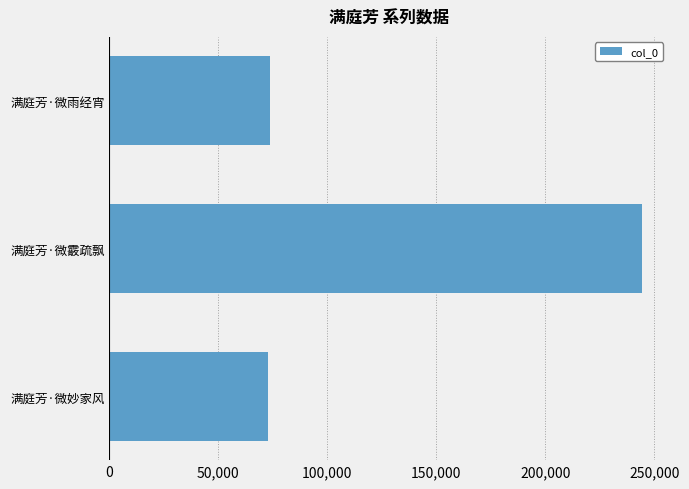

Count the number of data series in this chart.

1